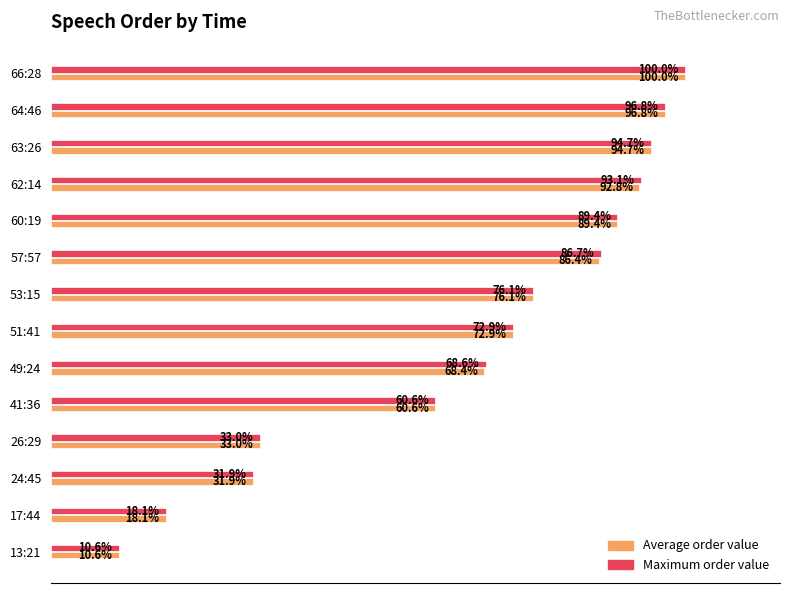

At which category is the sum across all series the highest?

66:28